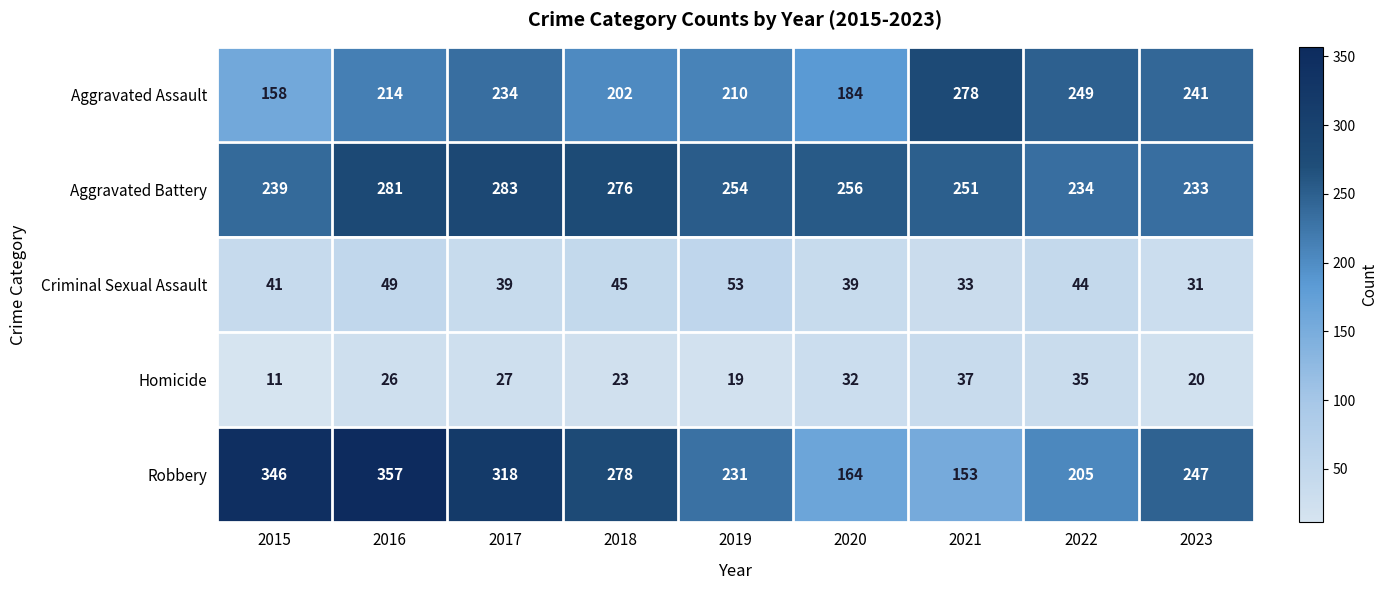

The value of Aggravated Assault at 2016 is 339. True or false?

False